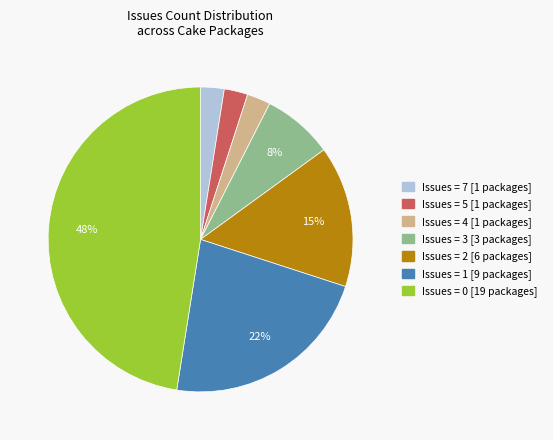

How many slices are in this pie chart?

7